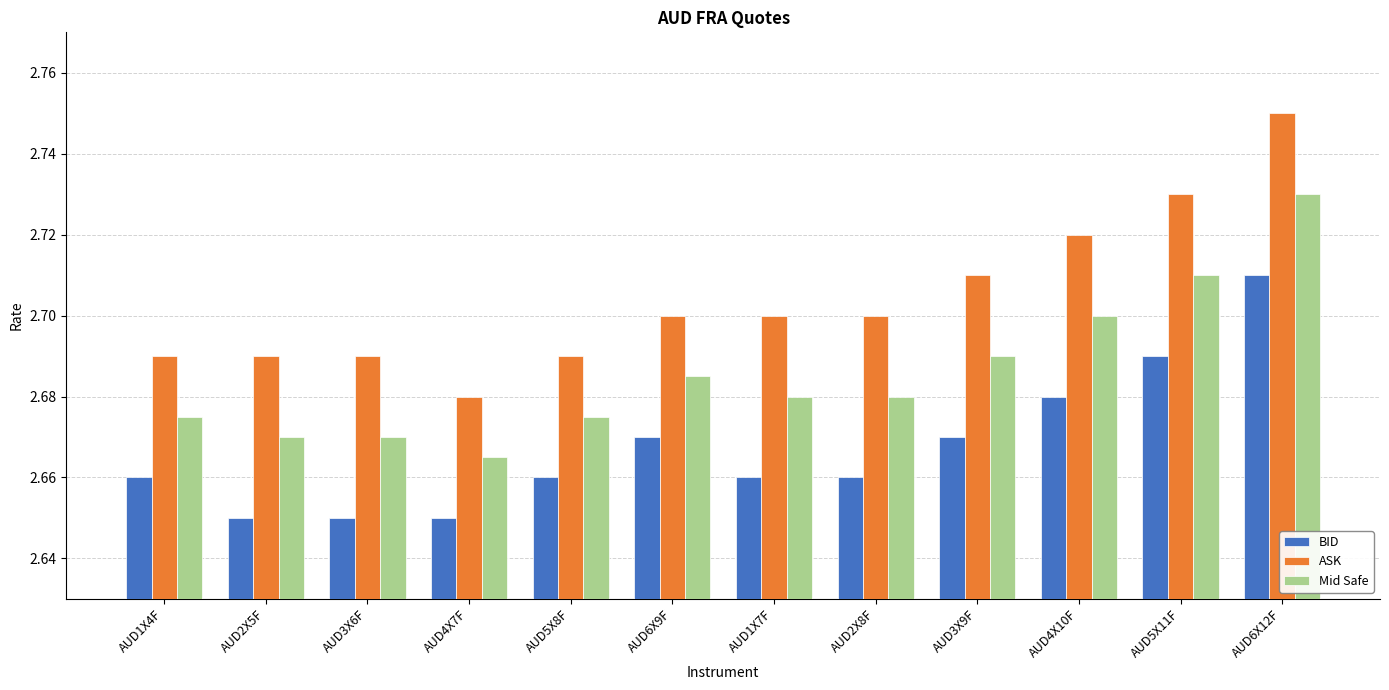

Count the Mid Safe values in the range 2 to 3.

12